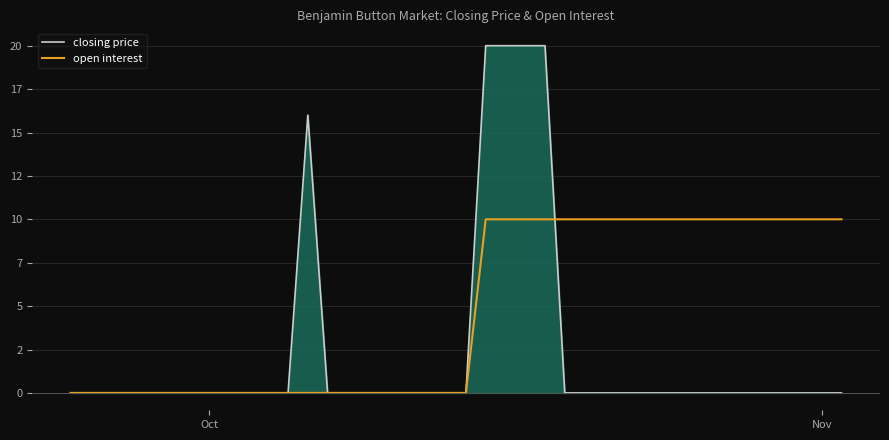

True or false: closing price has more than 0 points higher than both neighbors.

True